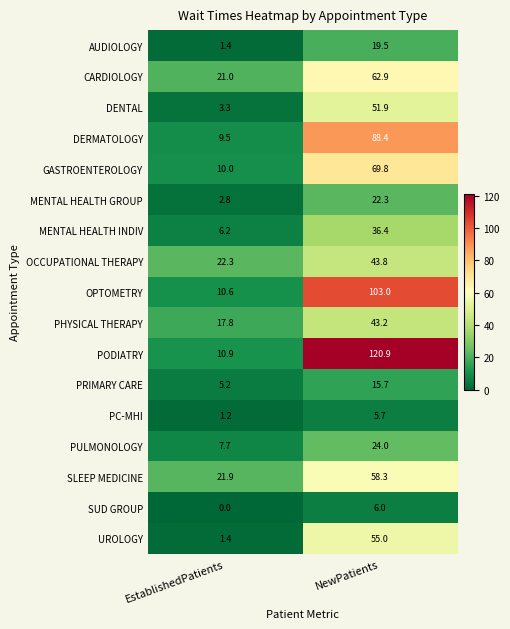

At which label is SLEEP MEDICINE closest to 40?

EstablishedPatients